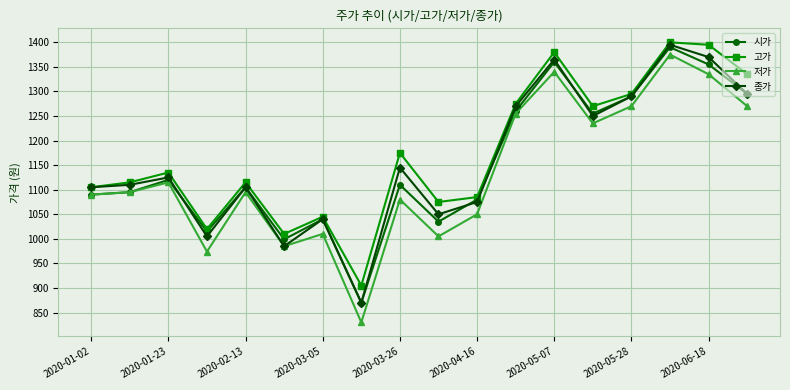

True or false: 저가 has more than 1 points higher than both neighbors.

True